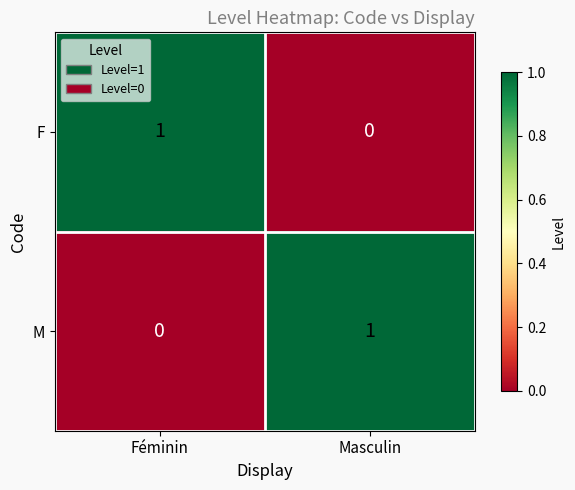

Reading left to right, list all the values displayed in this chart.

F: 1	0
M: 0	1